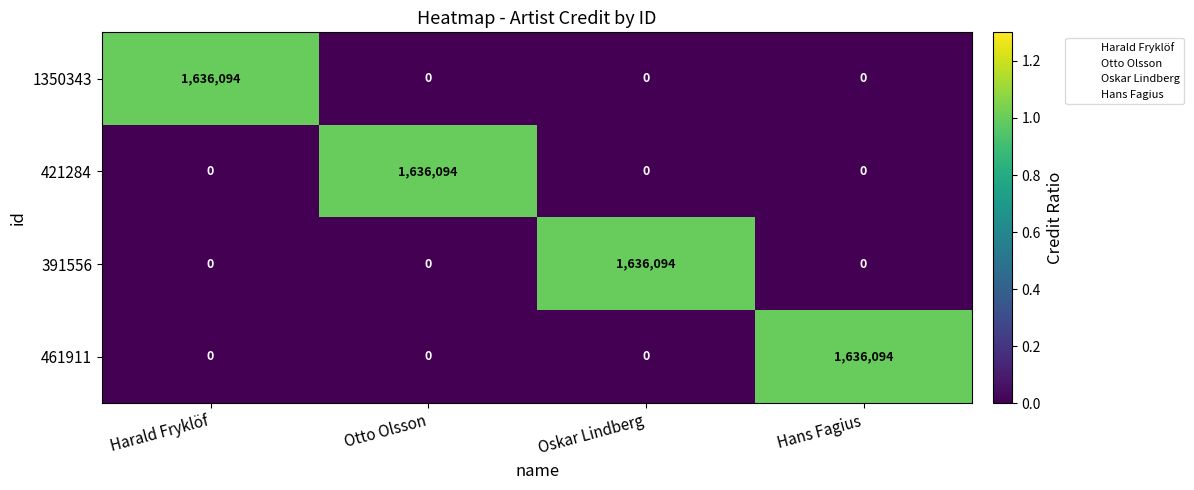

How many series are shown in this chart?

4